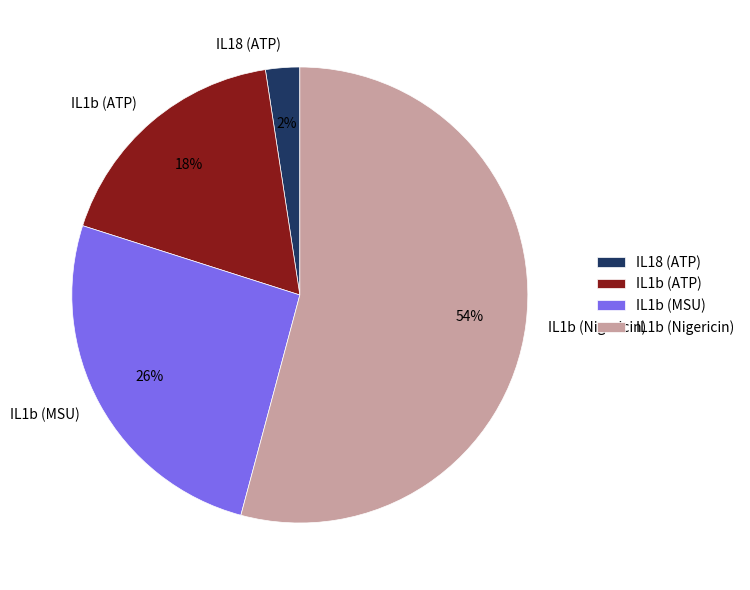

Combined, do IL1b (Nigericin) and IL18 (ATP) account for over 50%?

Yes